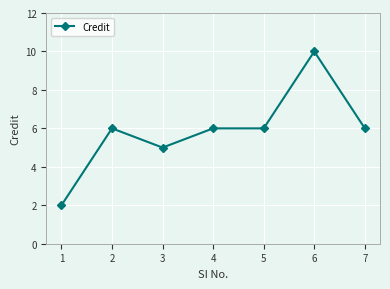

What is the difference between the maximum and second lowest values?

5